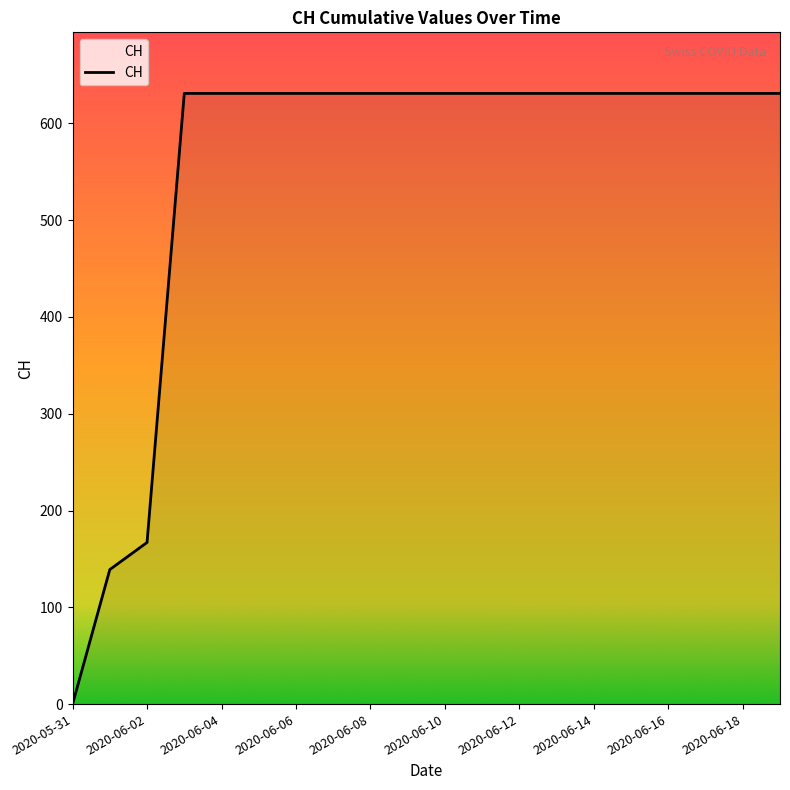

What is the difference between the maximum and minimum values?

631